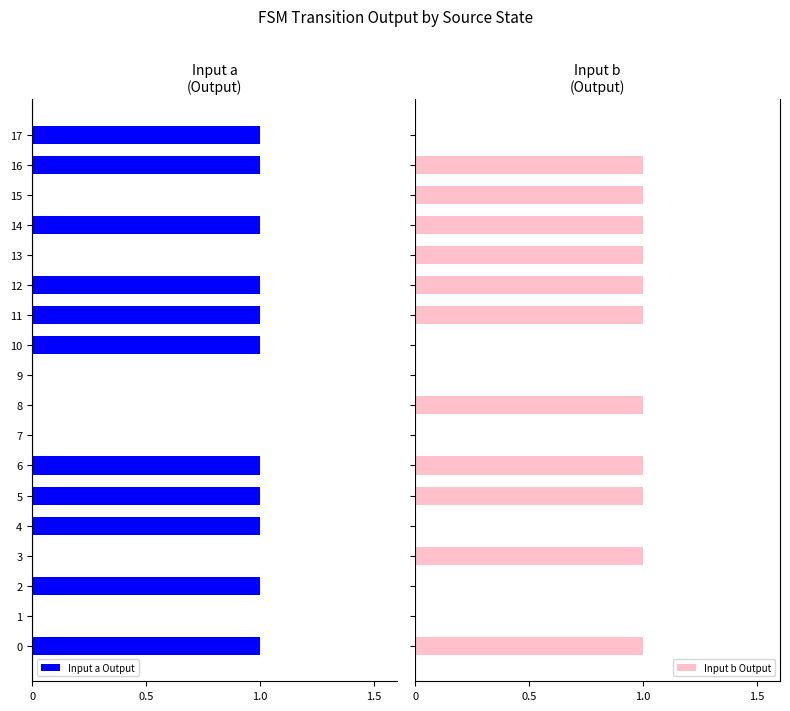

The value of Input a Output at 15 is 0. True or false?

True